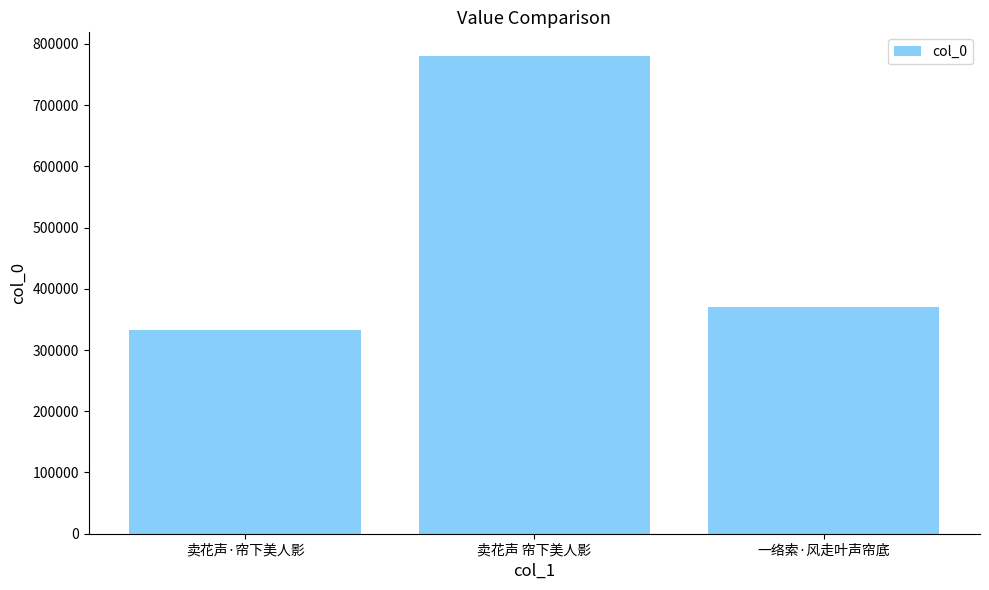

The value at 卖花声 帘下美人影 is 779921. True or false?

True